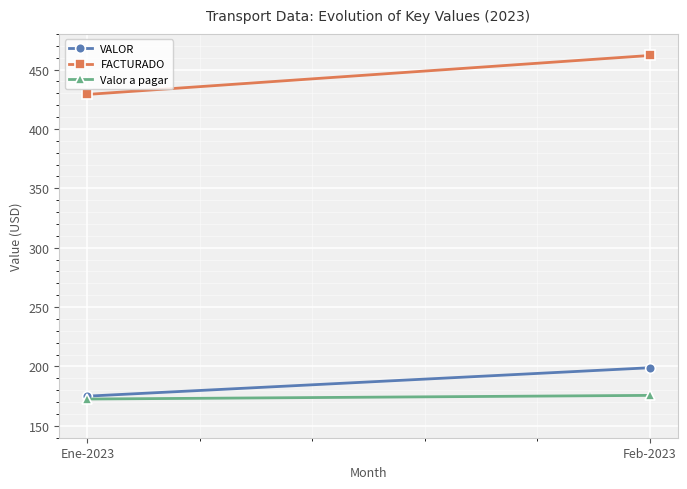

Which series has the largest total across all categories?

FACTURADO